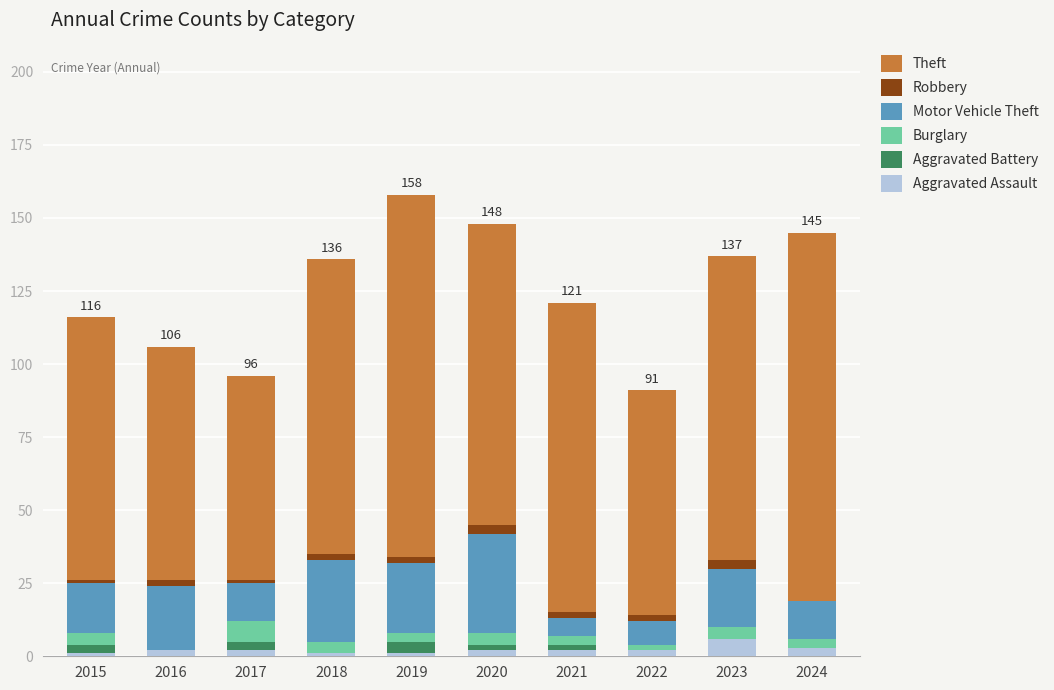

What is the maximum value for Aggravated Assault?

6